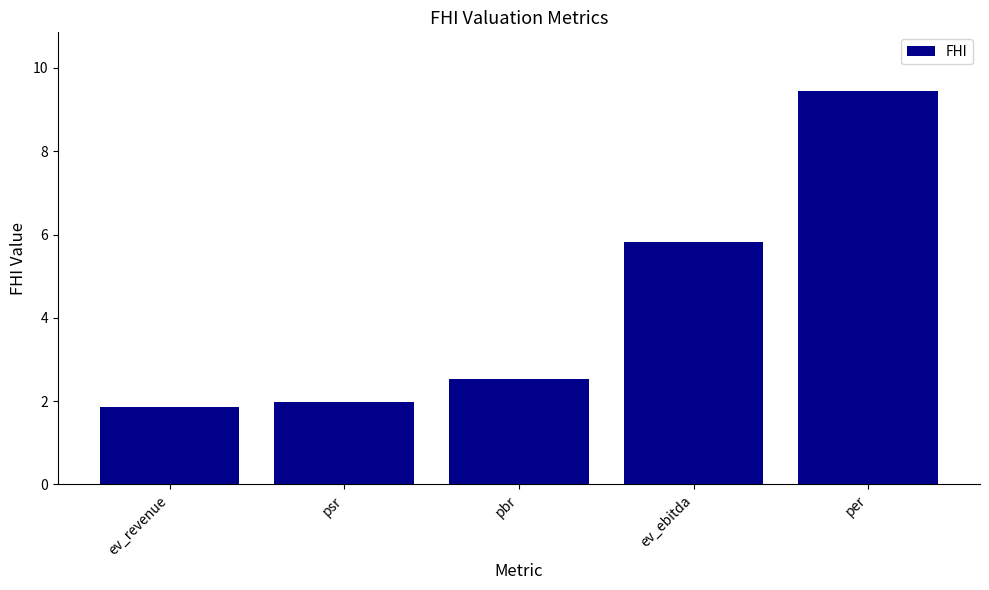

Which category has the highest value across all series?

per